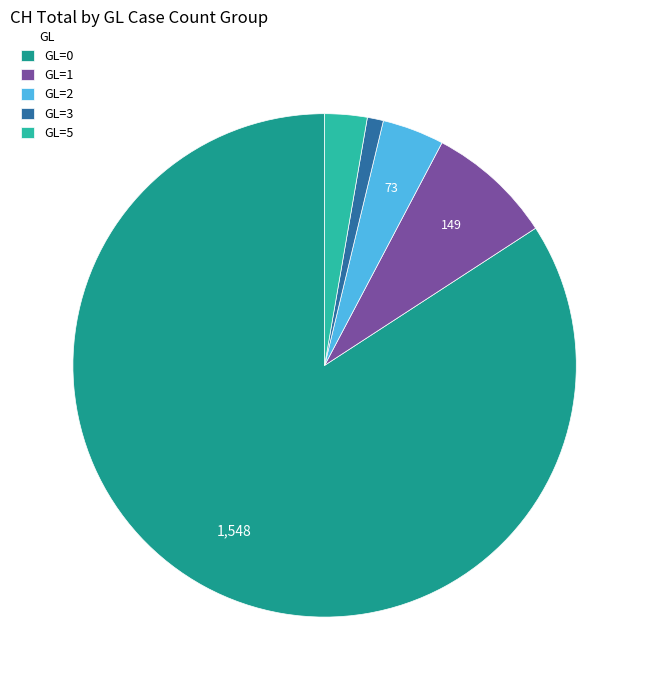

Is it true that GL=0 is 74% of the pie?

False